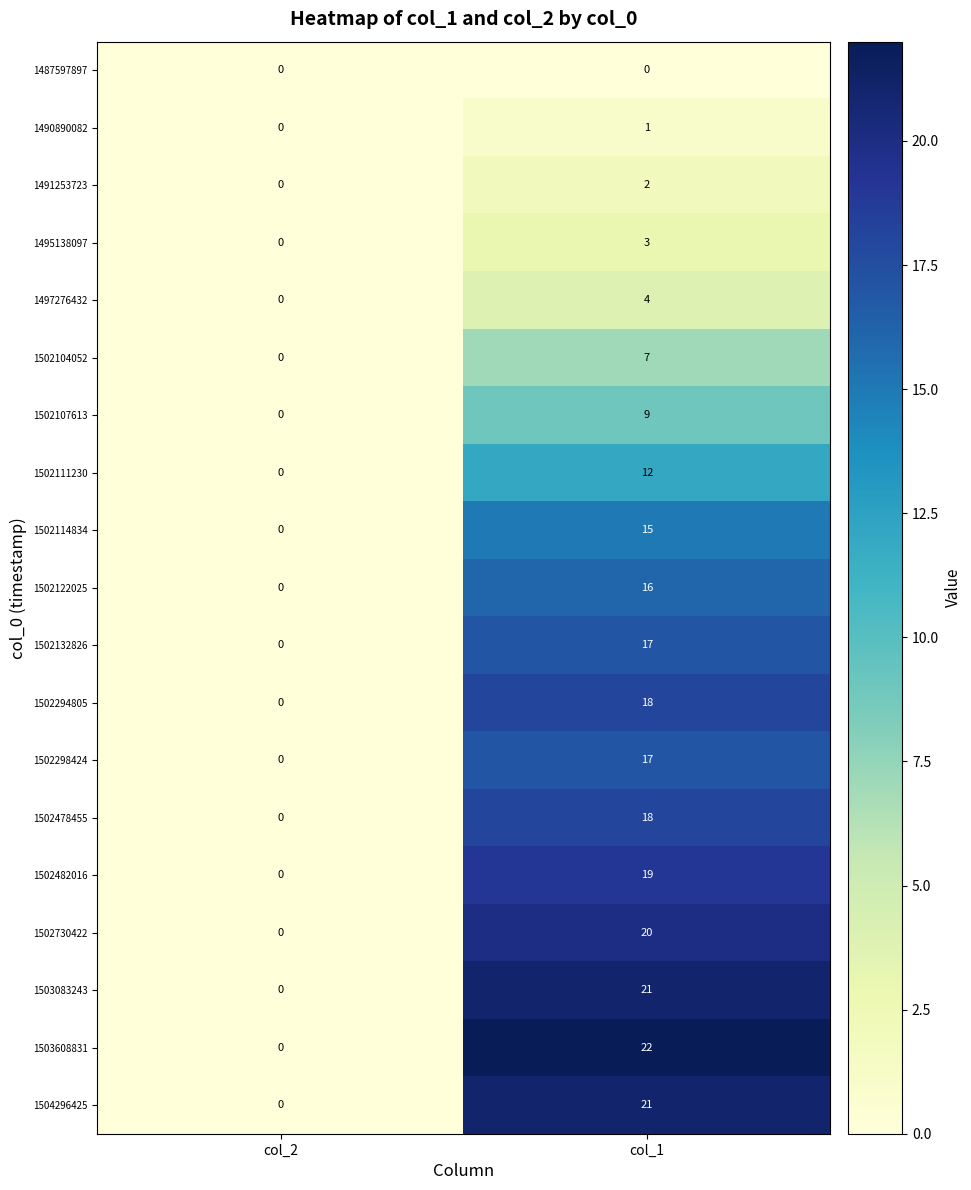

Which category has the highest value across all series?

col_1